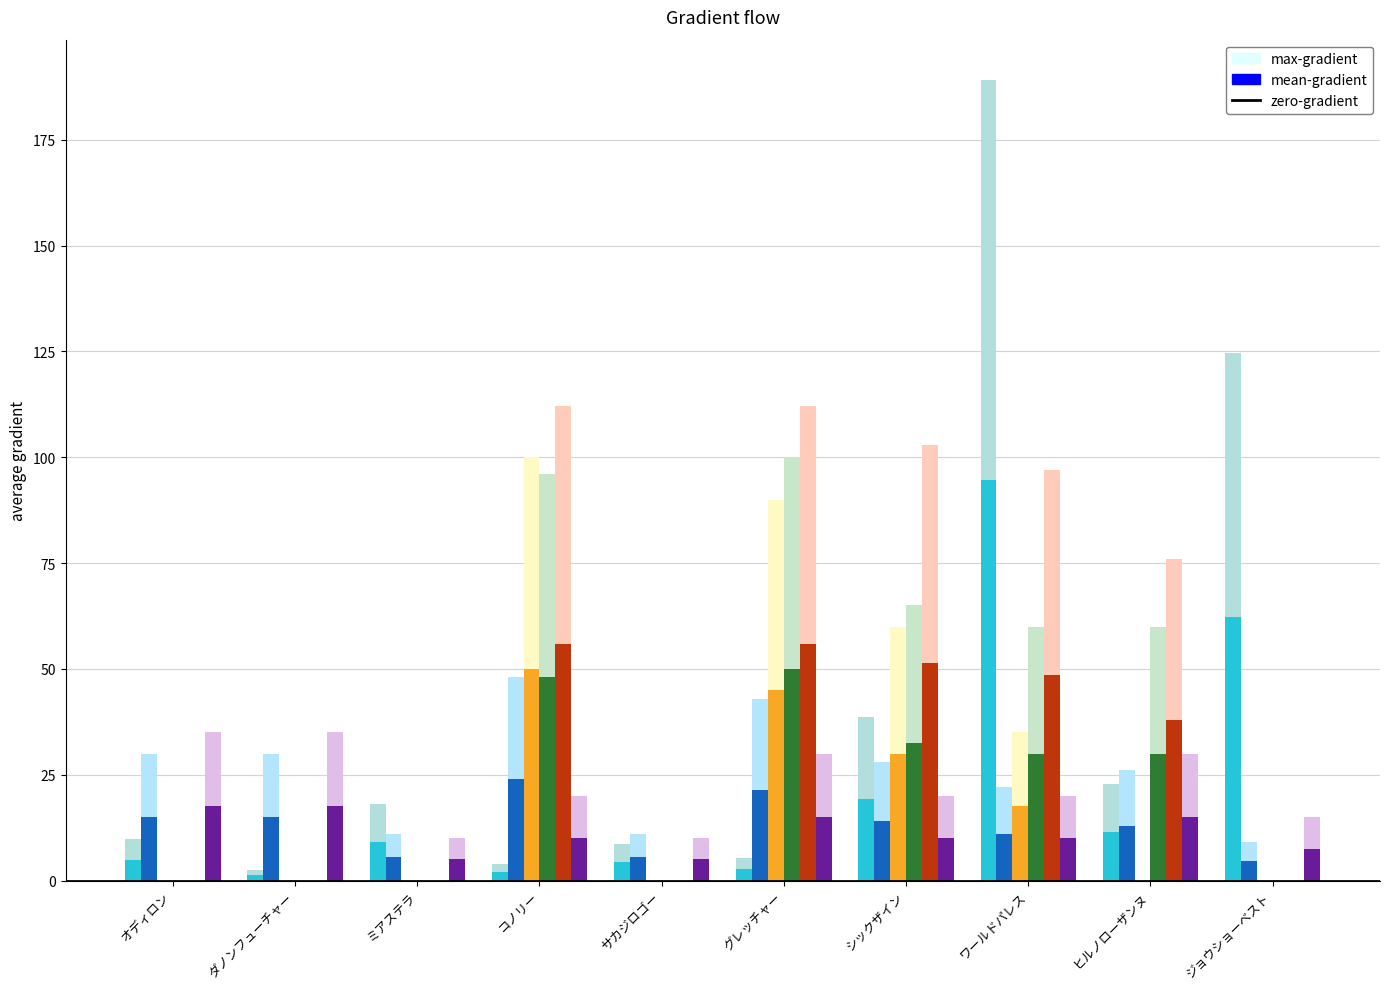

How many series are shown in this chart?

12